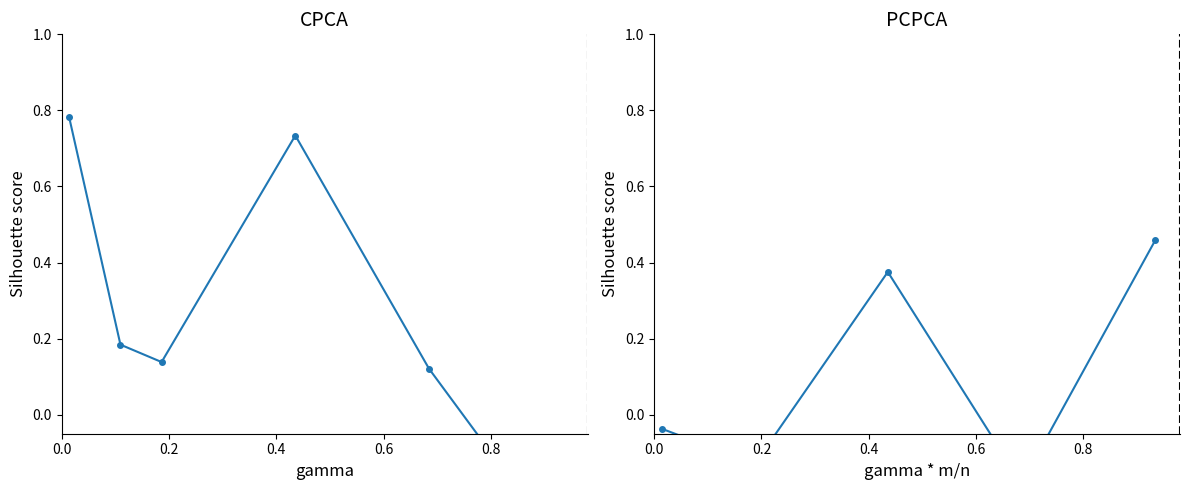

How many data points does each series have?

6